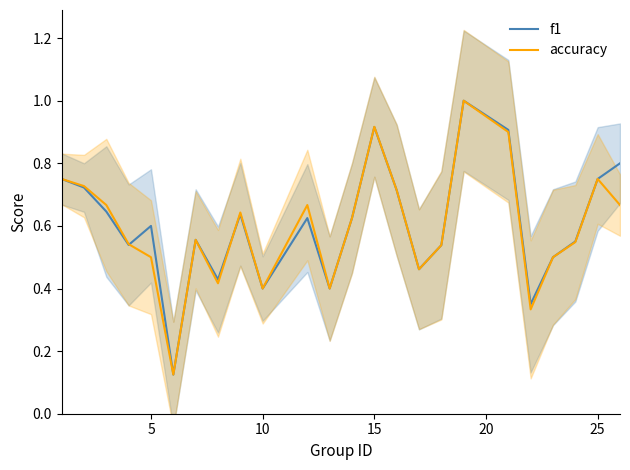

Rank the series by their maximum value, from lowest to highest.

f1, accuracy